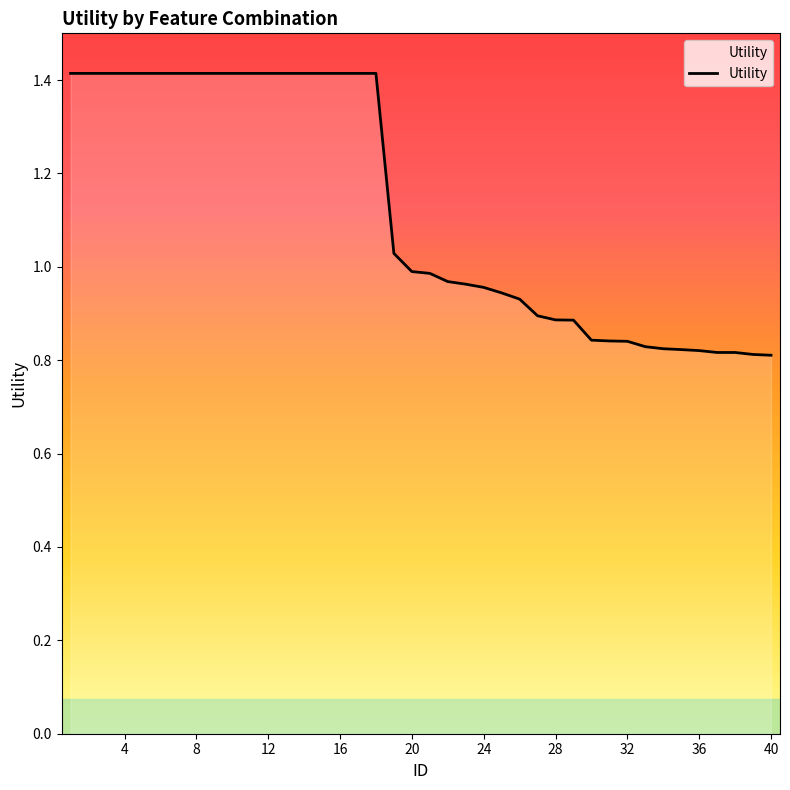

What is the greatest value displayed?

1.4